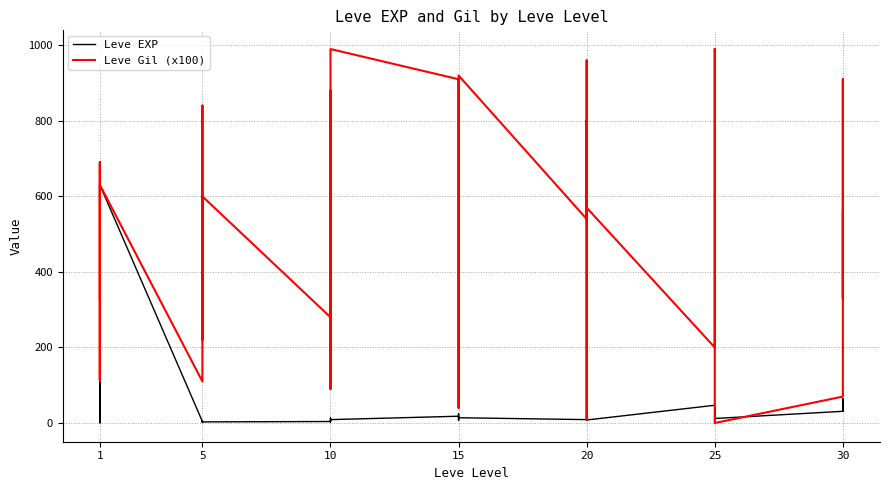

In Leve Gil (x100), how many points are lower than both neighbors (excluding endpoints)?

12